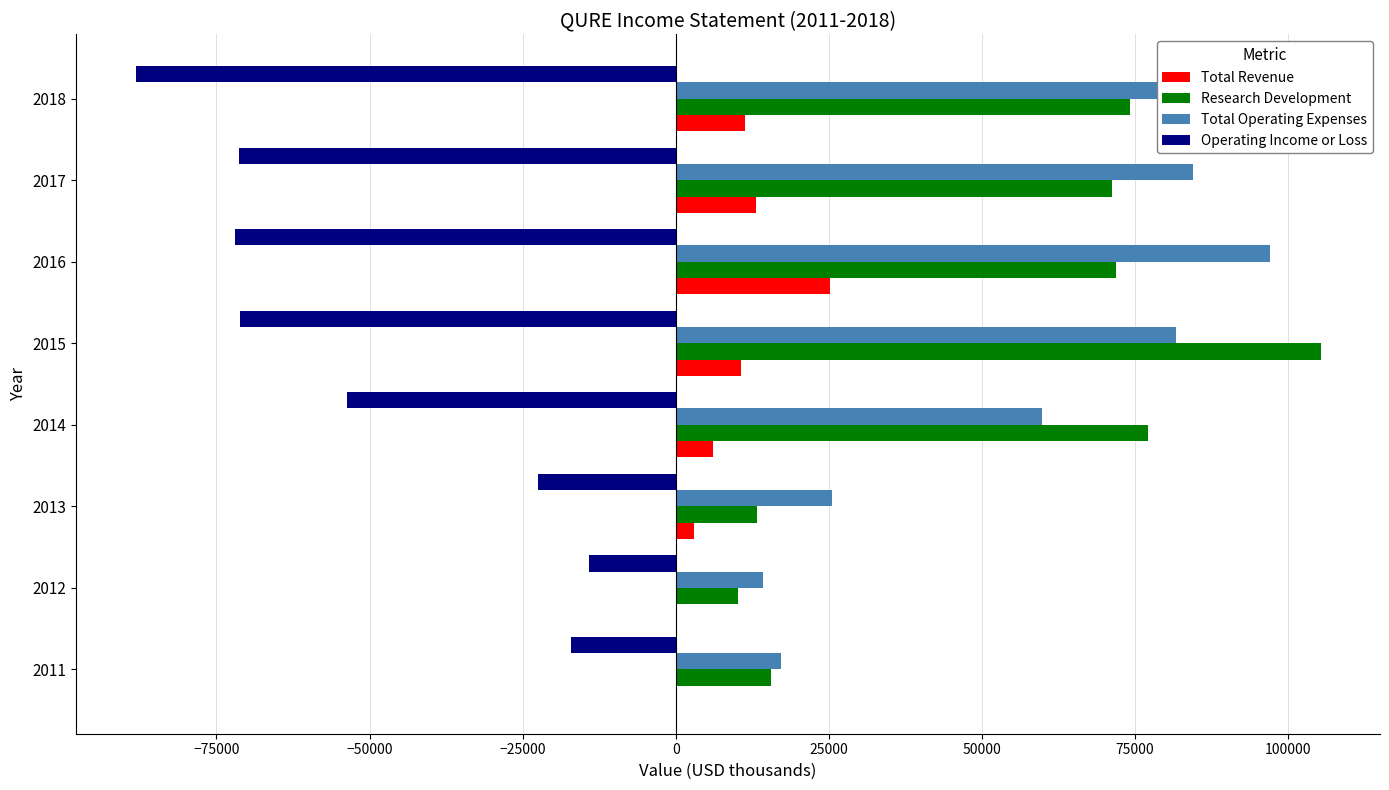

How many data points in Total Operating Expenses are less than 81700?

4